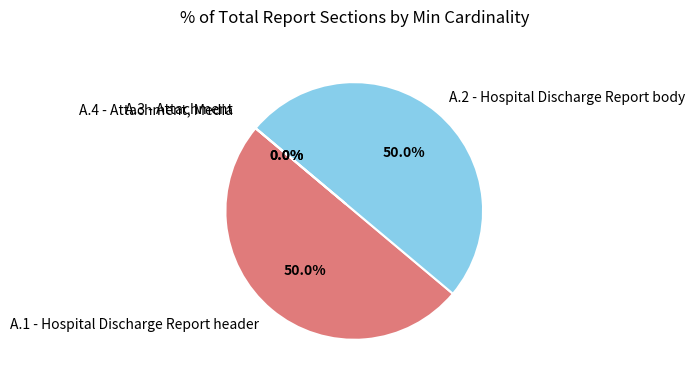

Is A.2 - Hospital Discharge Report body the majority of the pie?

No